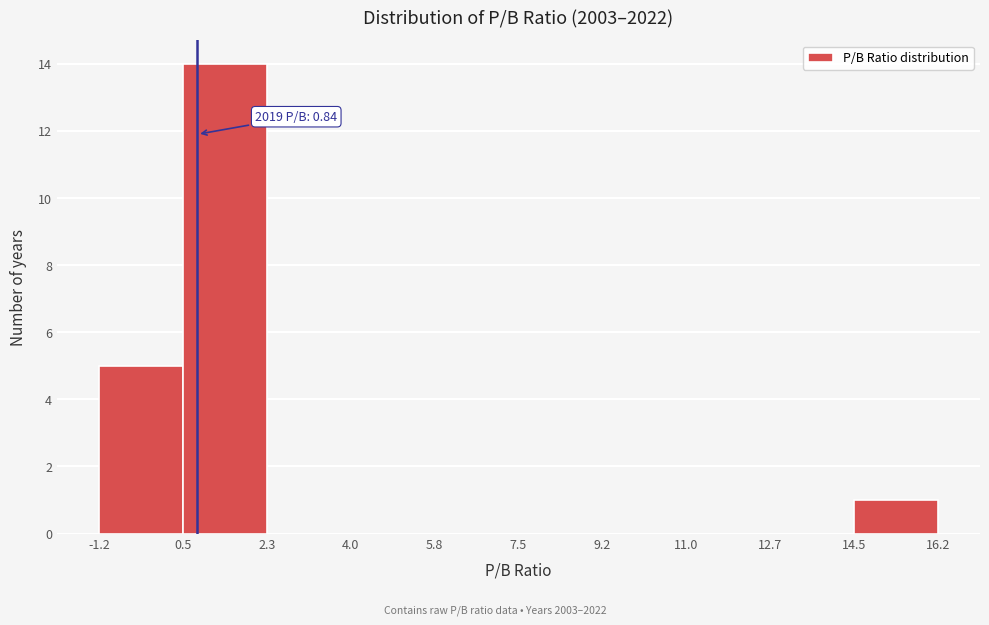

Over which range of the x-axis is the bar tallest?

0.5 to 2.3